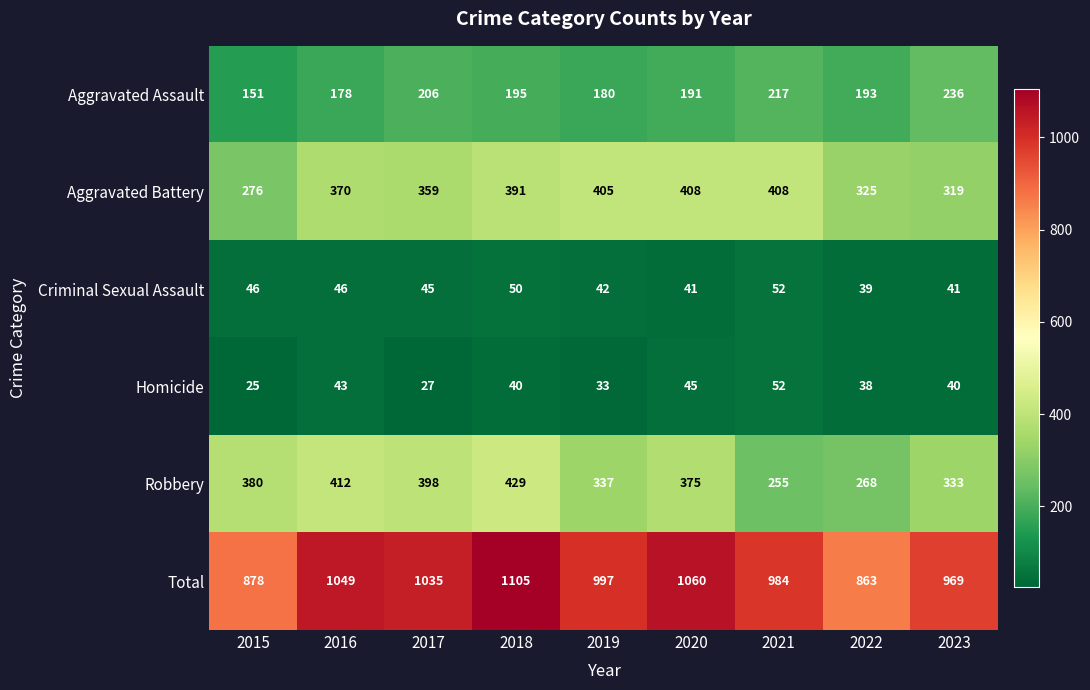

Between 2015 and 2019, which series saw the biggest shift?

Aggravated Battery